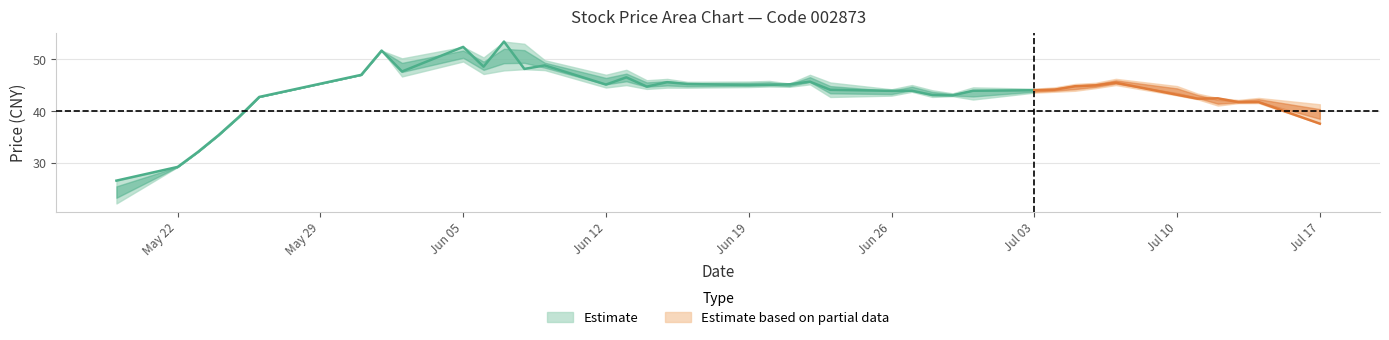

Does the chart display data point markers on the line(s)?

No